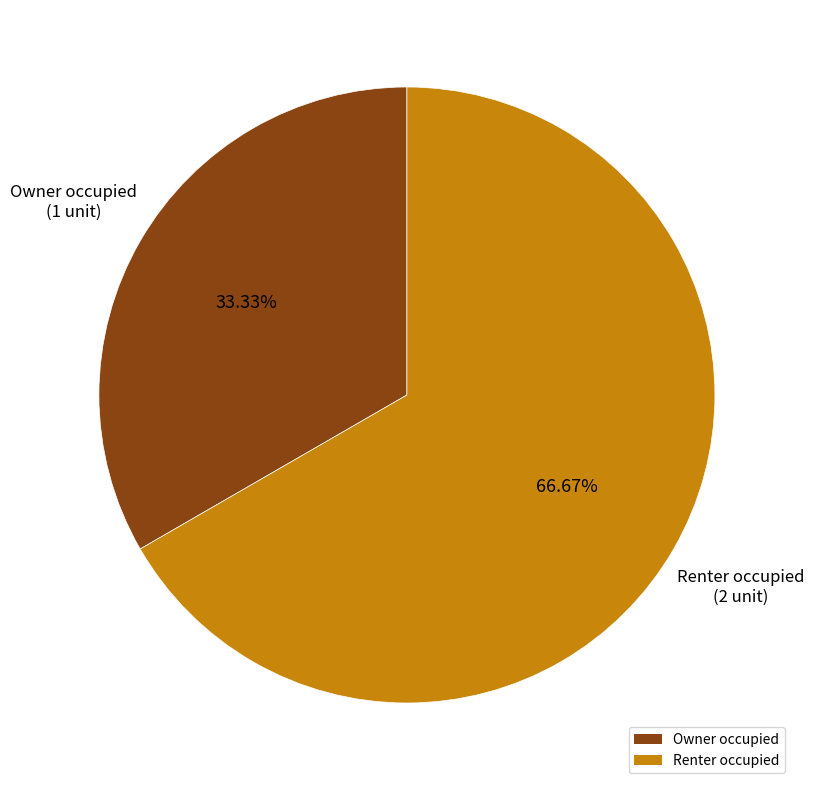

The Owner occupied slice represents 33% of the pie. True or false?

True